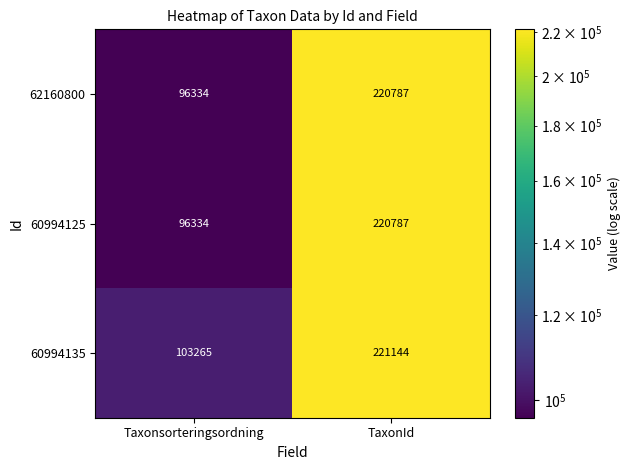

Reading left to right, list all the values displayed in this chart.

62160800: 96334	220787
60994125: 96334	220787
60994135: 103265	221144